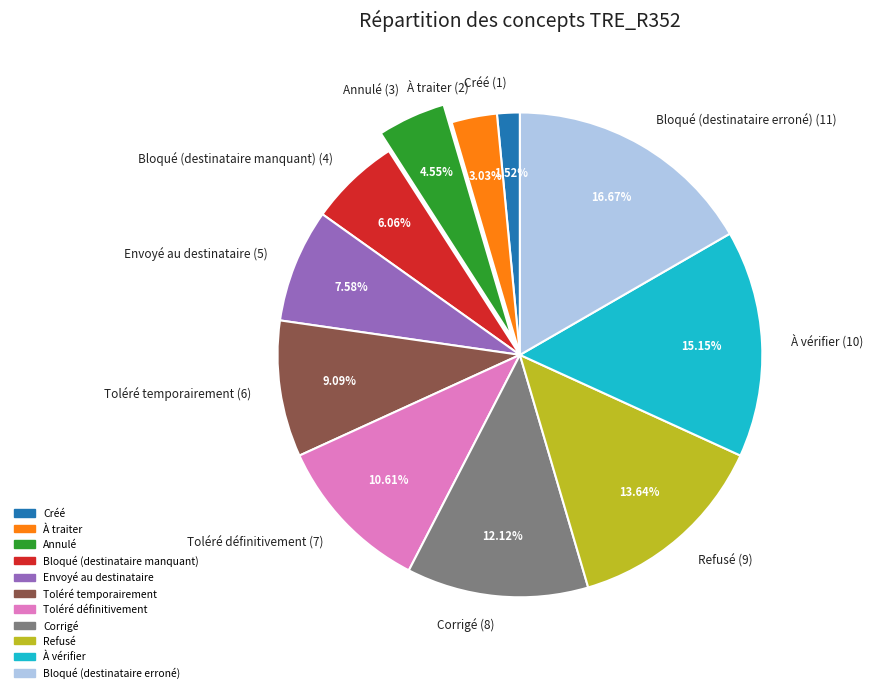

Combined, what portion of the pie is Bloqué (destinataire erroné) and À traiter?

19.7%